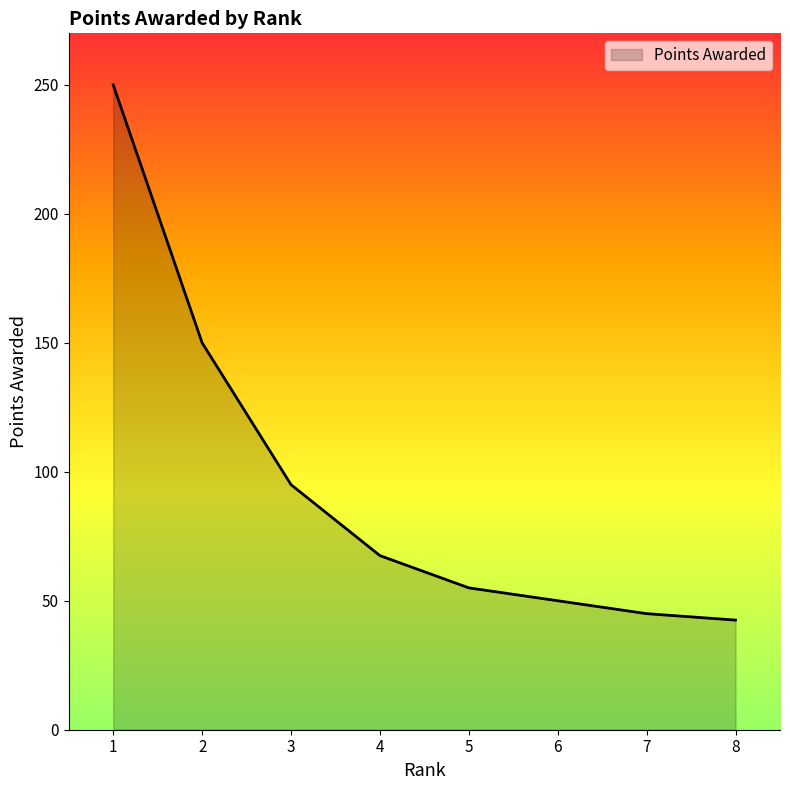

What is the approximate value at 2?

150.0